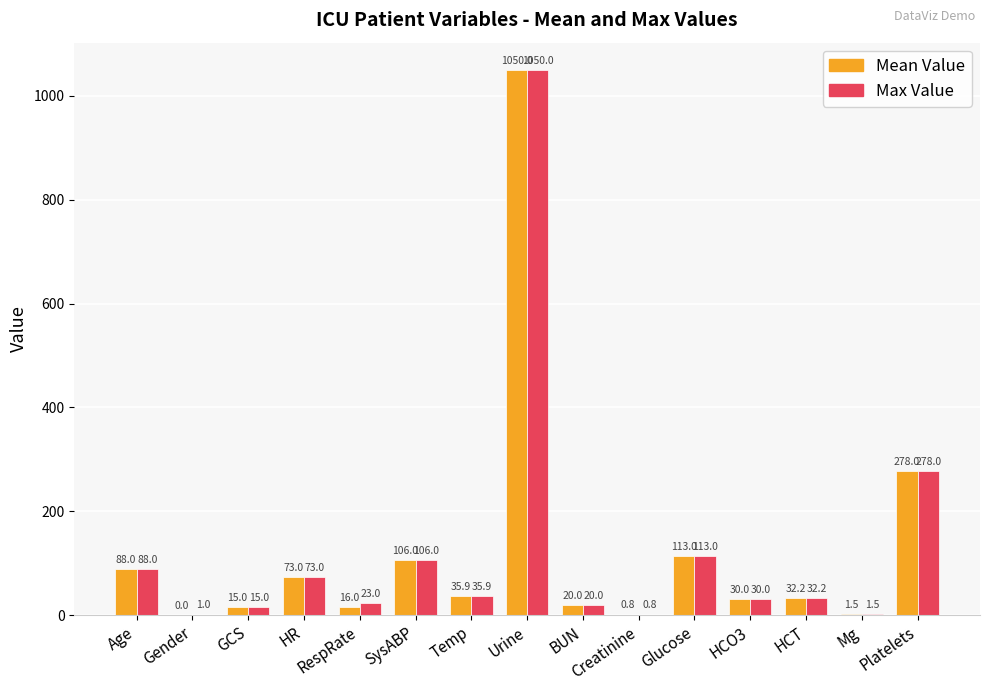

What is the sum of the Max Value values at HR and GCS?

88.0